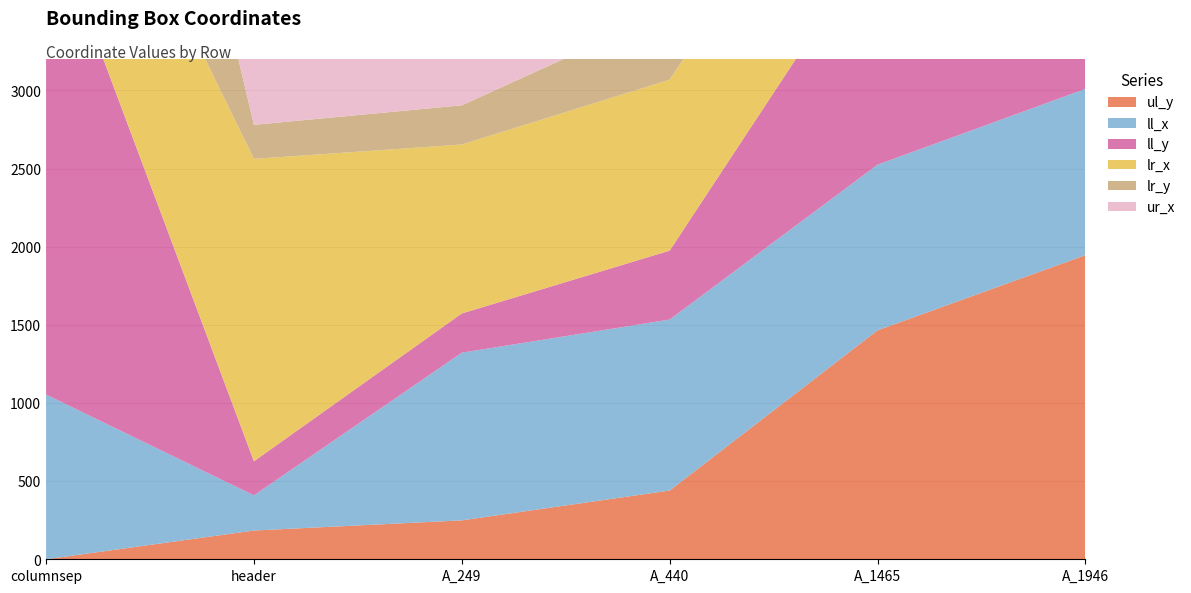

Reading right to left, transcribe all the data shown in this chart.

ul_y: A_1946=1946	A_1465=1465	A_440=440	A_249=249	header=184	columnsep=0
ll_x: A_1946=1064	A_1465=1060	A_440=1094	A_249=1073	header=225	columnsep=1054
ll_y: A_1946=1947	A_1465=1470	A_440=441	A_249=251	header=218	columnsep=3125
lr_x: A_1946=1065	A_1465=1061	A_440=1094	A_249=1081	header=1935	columnsep=1108
lr_y: A_1946=1947	A_1465=1470	A_440=441	A_249=251	header=218	columnsep=3125
ur_x: A_1946=1065	A_1465=1061	A_440=1094	A_249=1081	header=1935	columnsep=1108